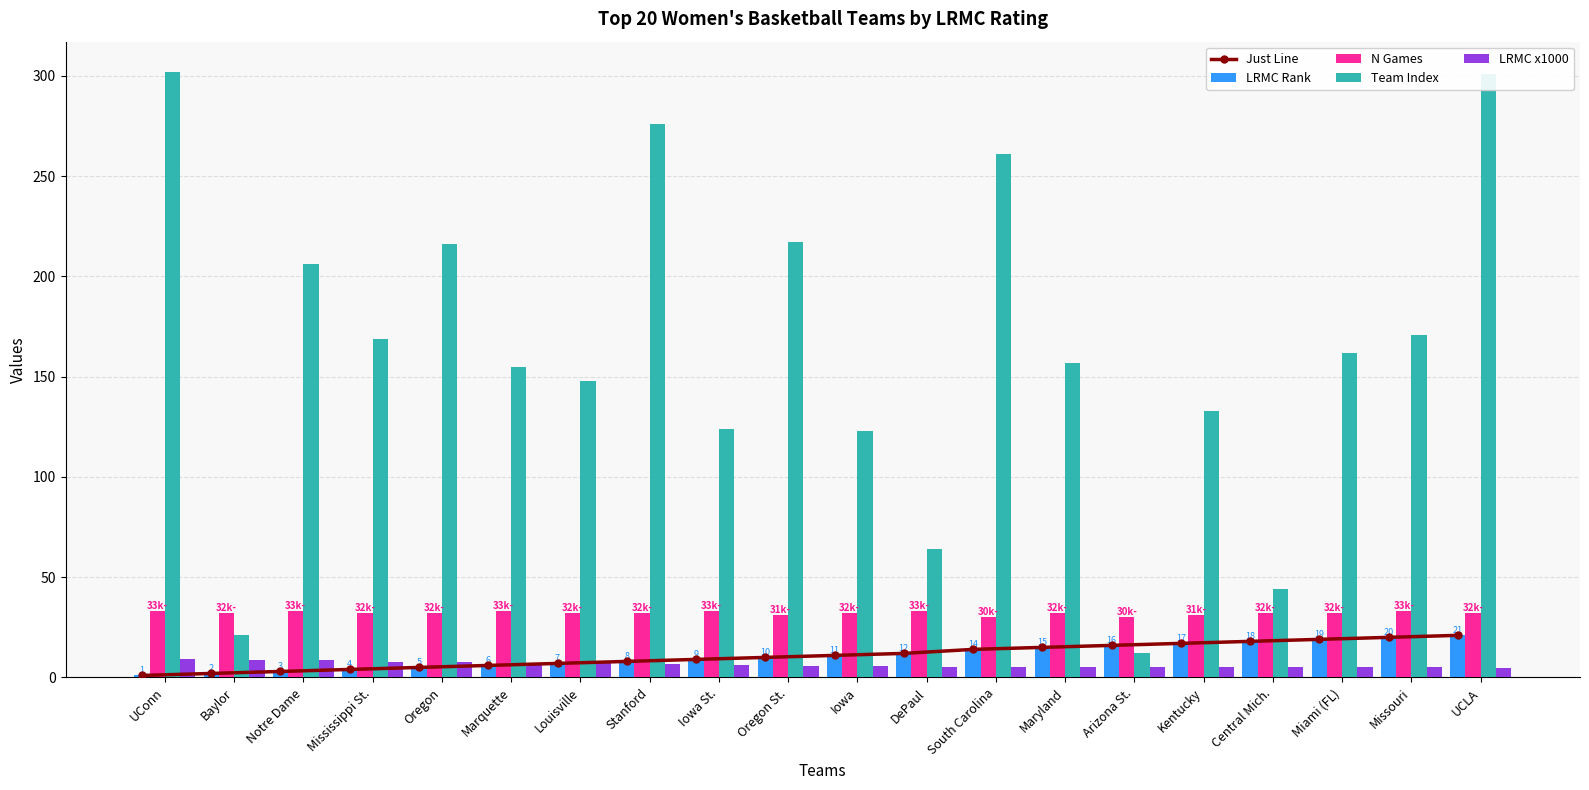

Count the number of categories in the chart.

20